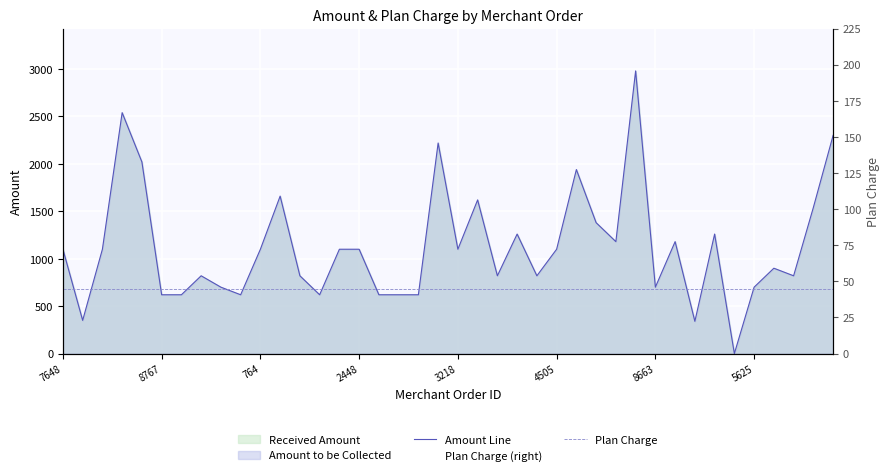

What is the approximate value of Plan Charge at 11?

45